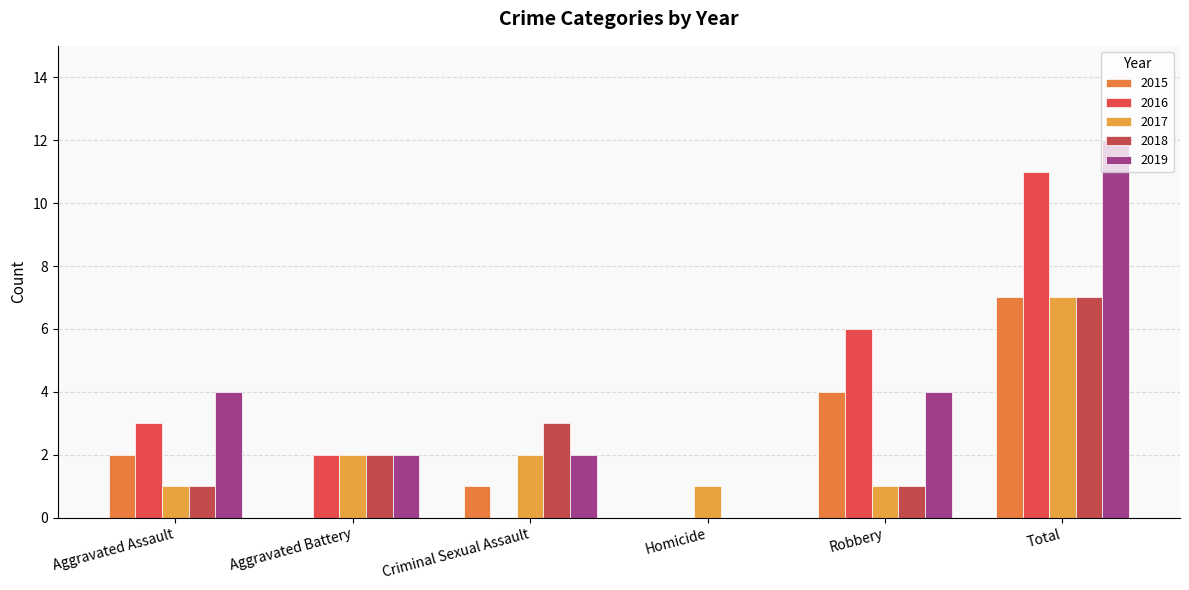

Is it true that 2016 equals 0 at Homicide?

True